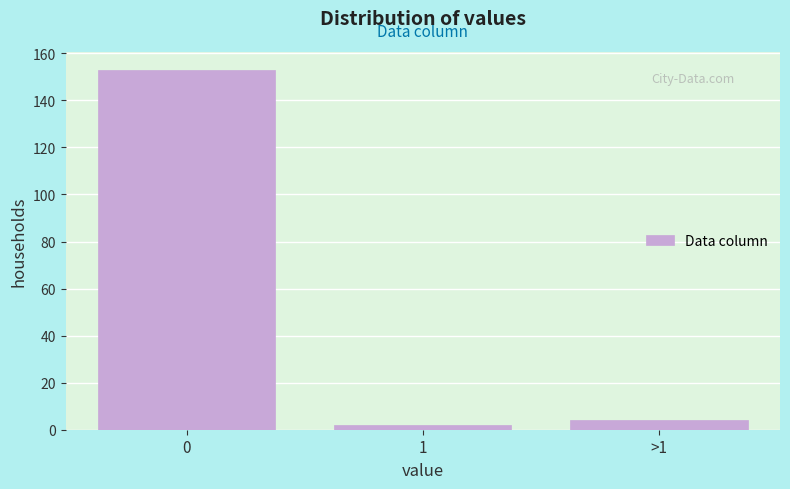

Reading left to right, what are all the values shown in this chart?

153	2	4